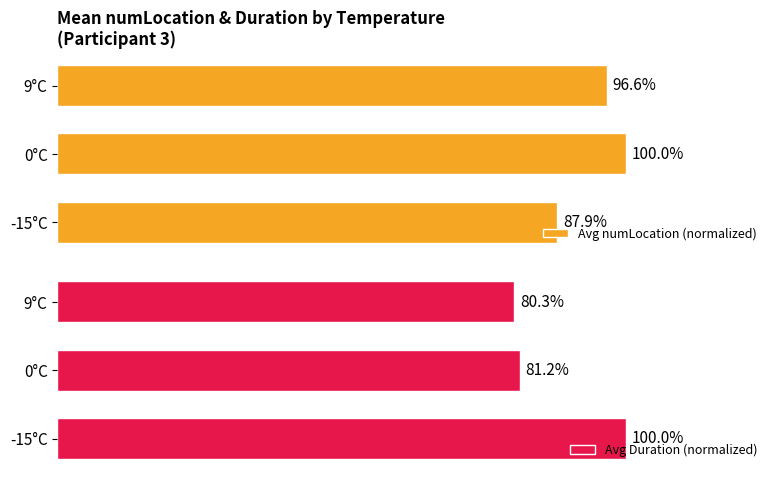

Which series has the largest total across all categories?

Avg numLocation (normalized)